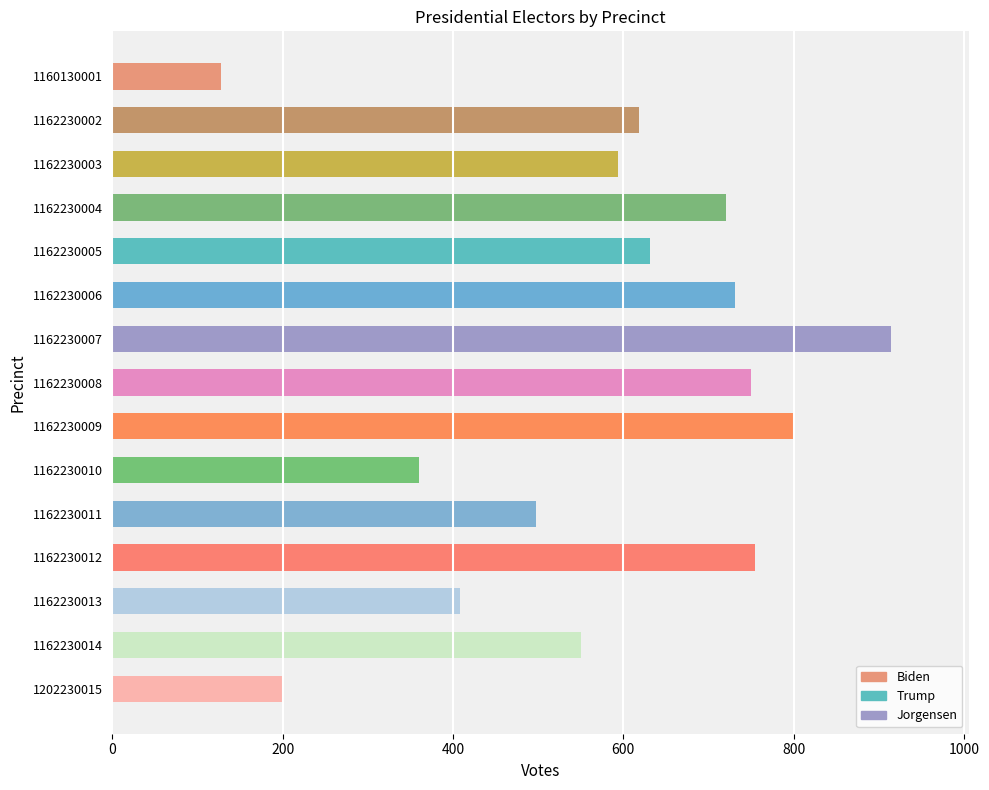

Are the bars horizontal?

Yes